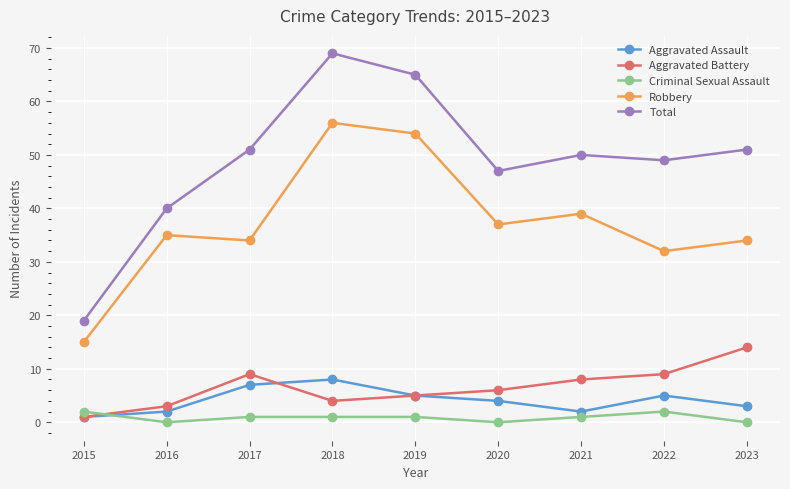

Which category has the highest value across all series?

2018